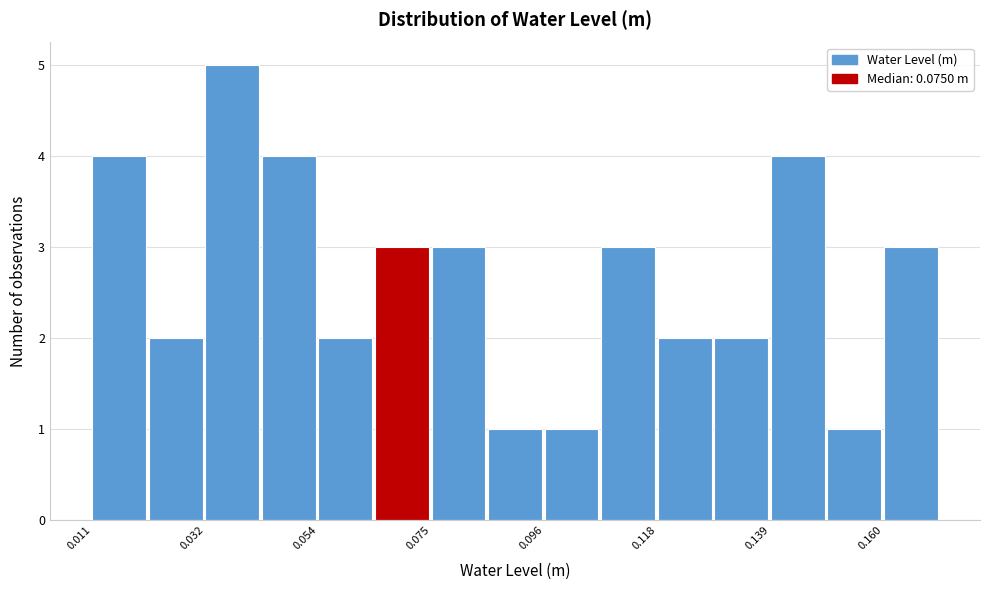

Around what value on the x-axis is the tallest bar? Give the approximate position of its centre, as read against the axis.

0.040